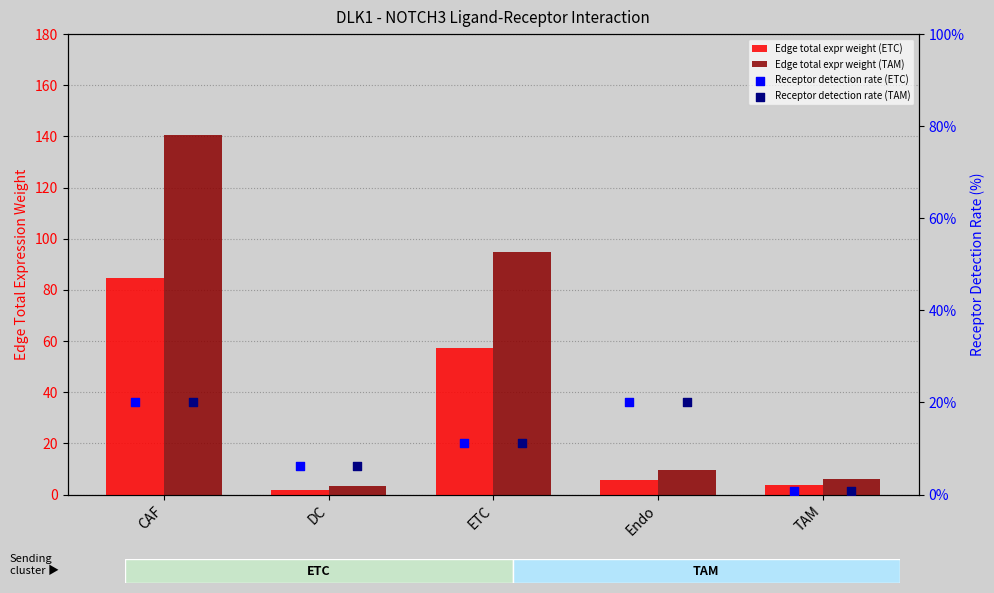

Which series has the largest total across all categories?

Edge total expr weight (TAM)